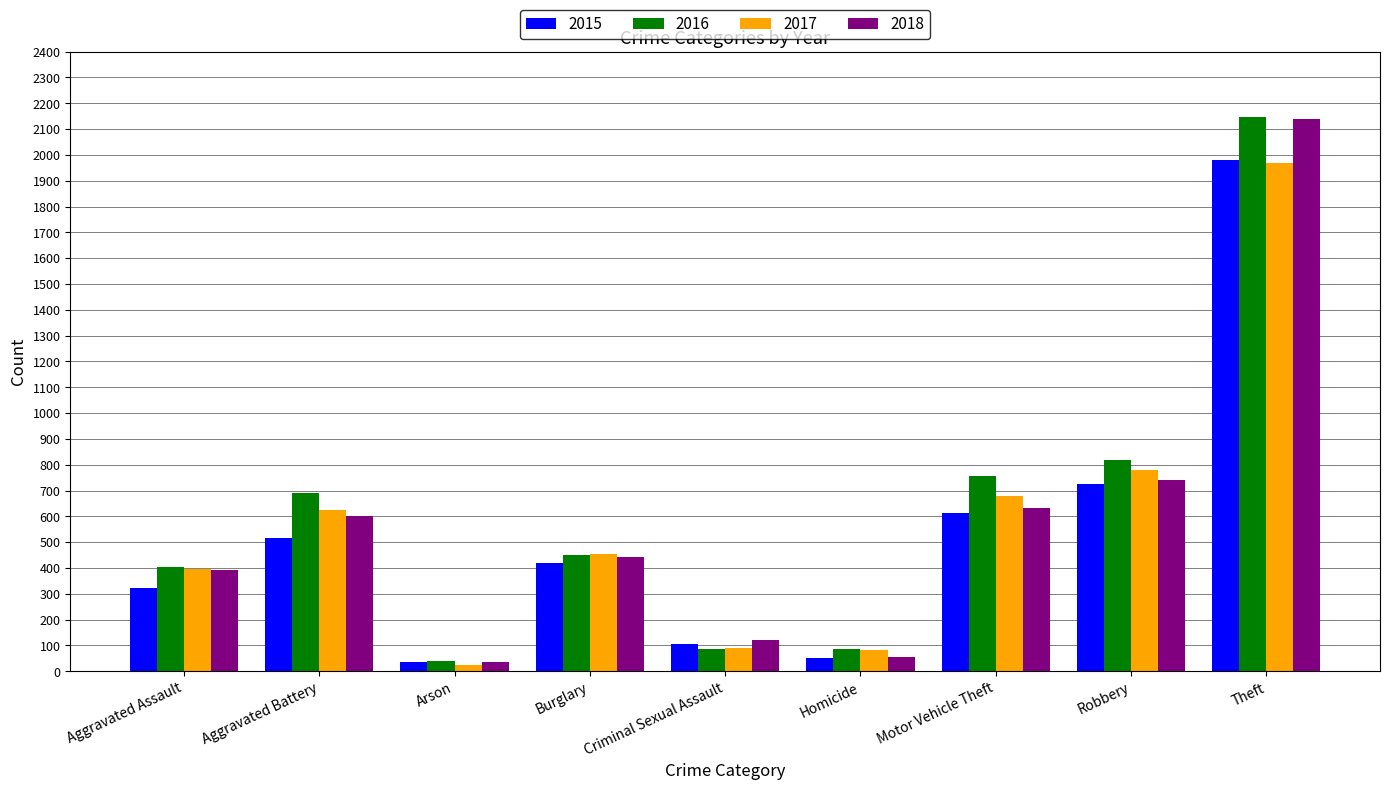

How many bars are there in each group?

4